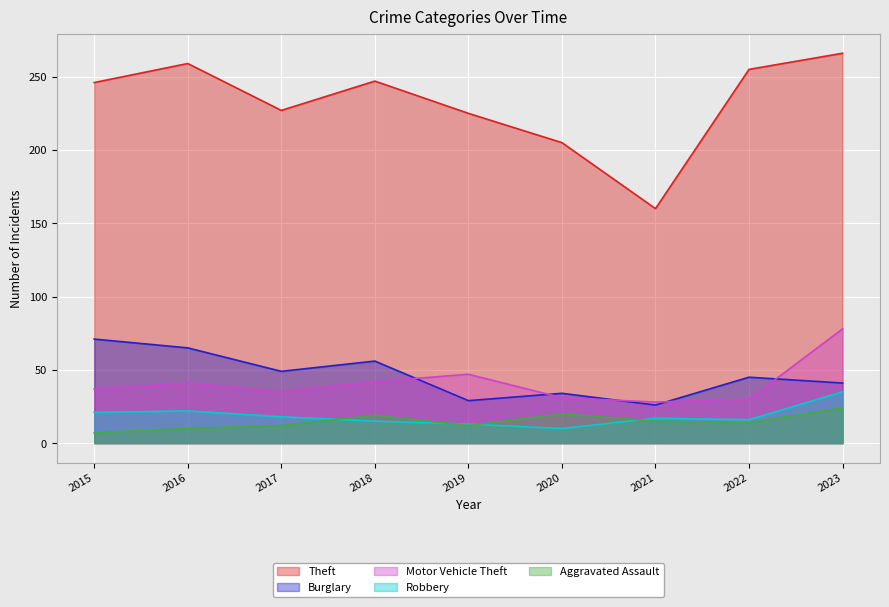

At how many categories does at least one series exceed 43?

9